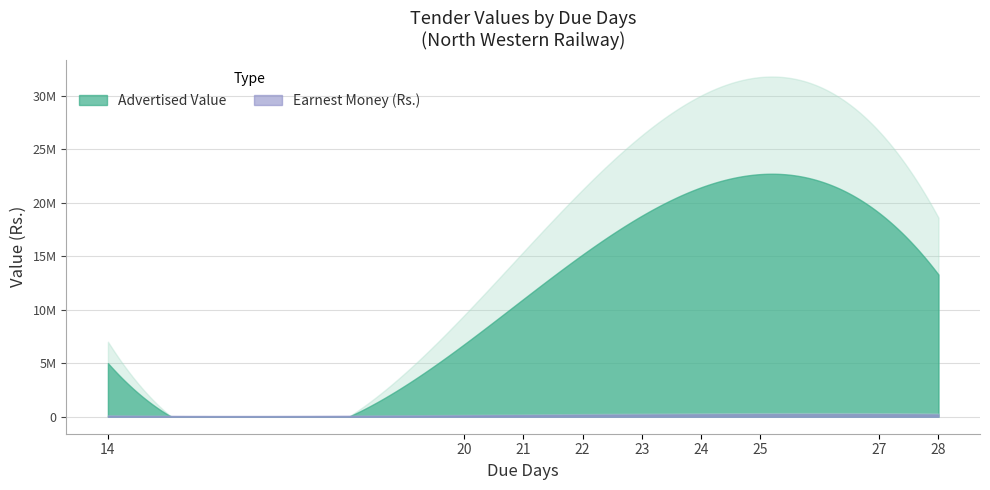

Count the number of data series in this chart.

2